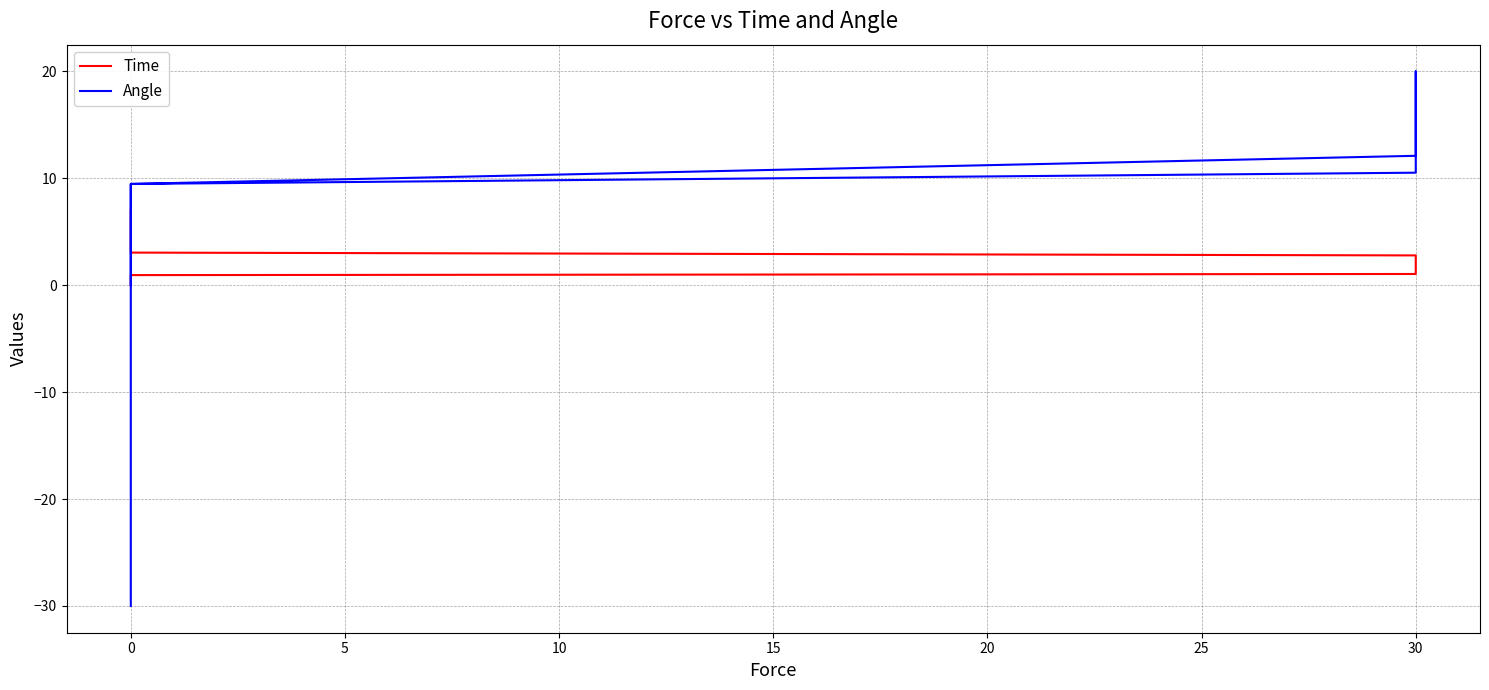

What is the value of the Time point at the 29th from the left?

4.1